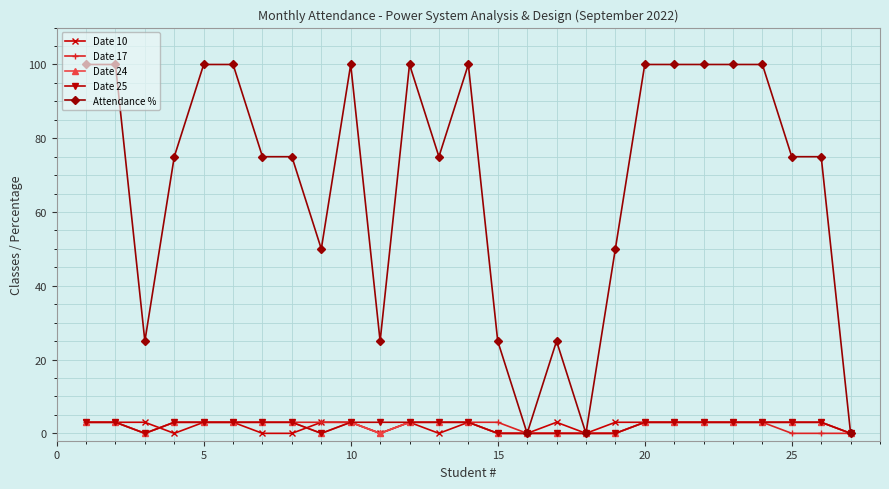

What is the sum of all Attendance % values?

1850